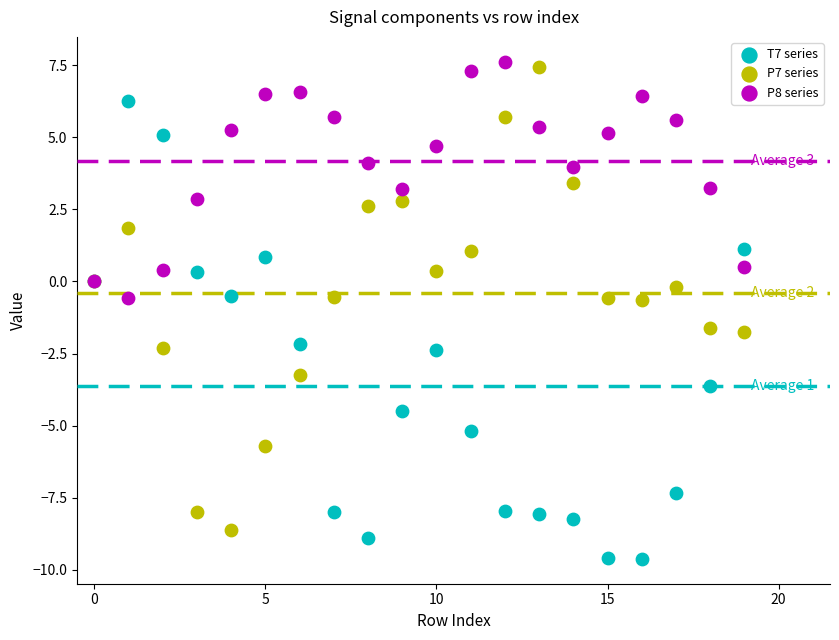

Which series reaches the minimum Y coordinate?

T7 series